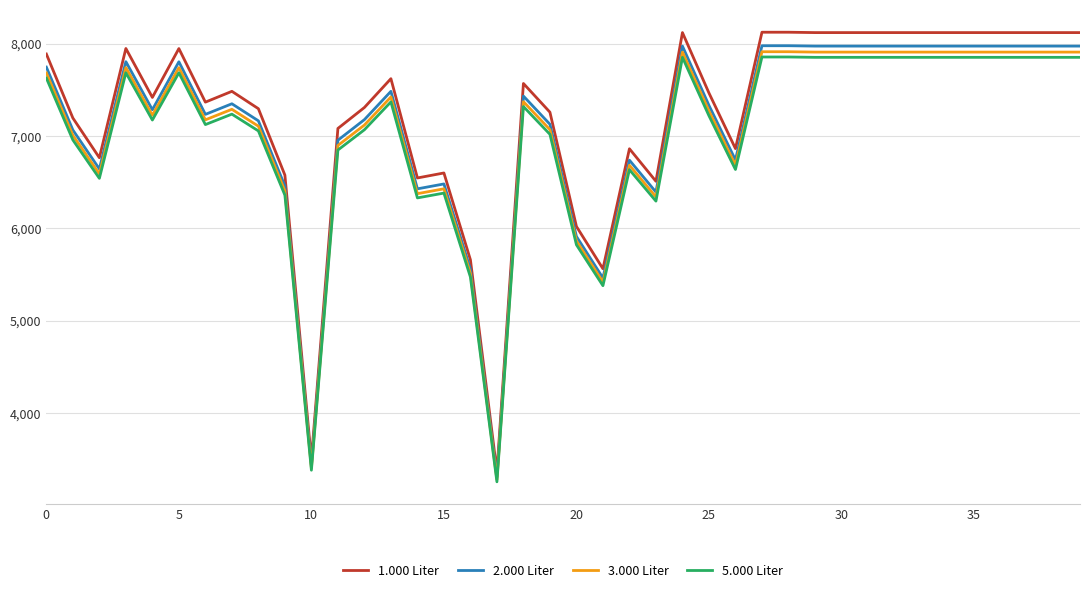

What is the smallest value displayed?

3254.9